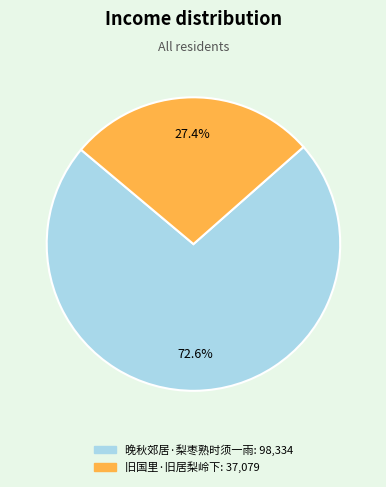

How many segments does this pie chart have?

2